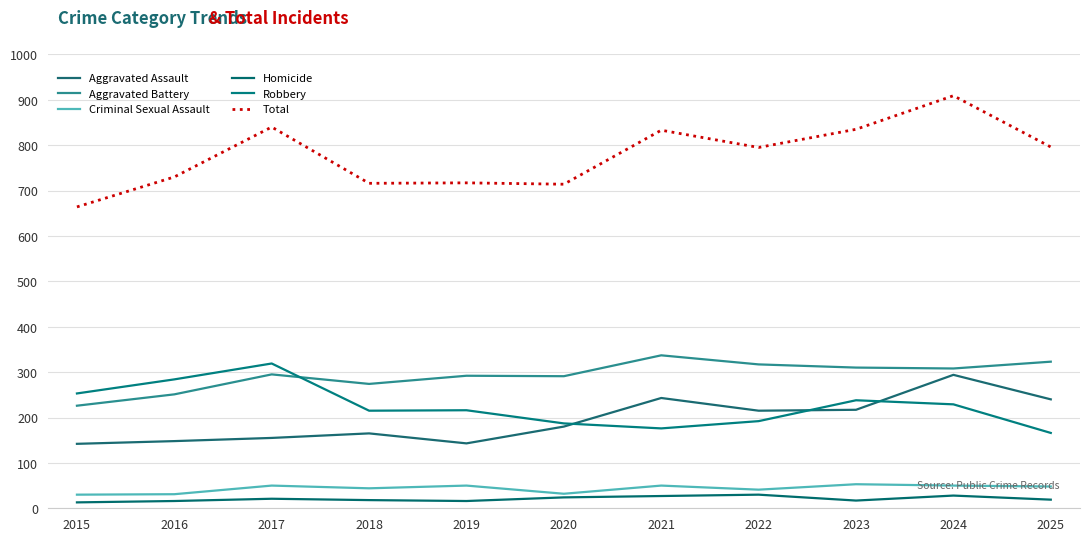

Rank the series by their maximum value, from highest to lowest.

Total, Aggravated Battery, Robbery, Aggravated Assault, Criminal Sexual Assault, Homicide